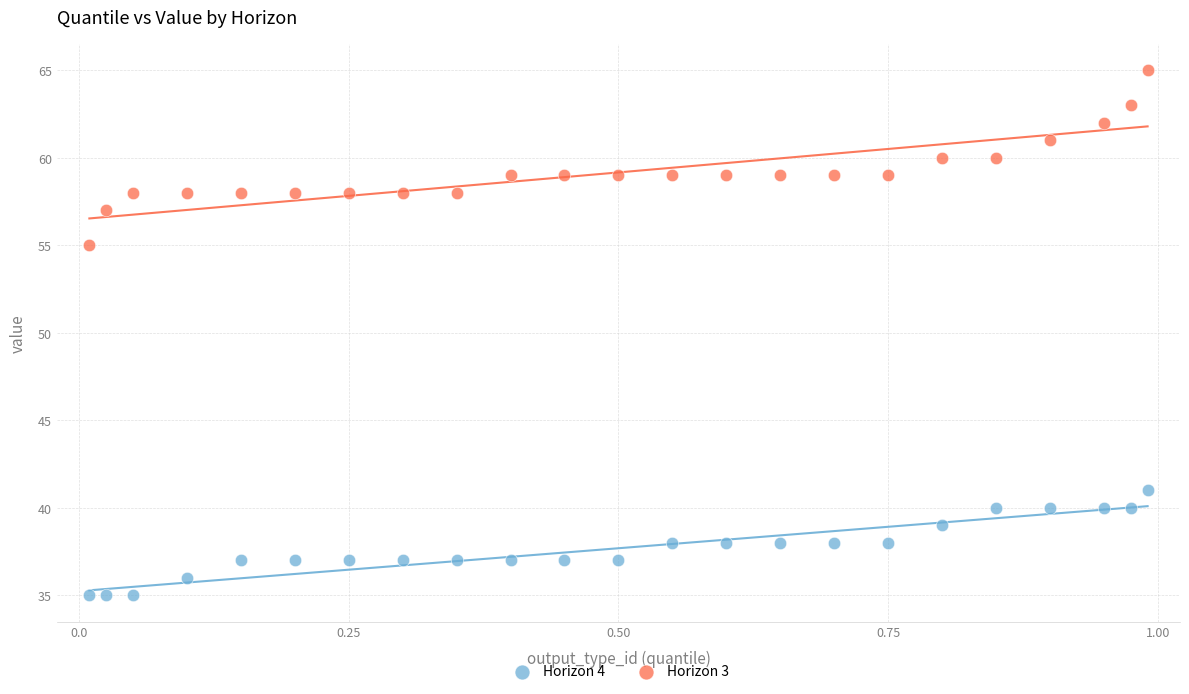

Which series has the widest spread of Y values?

Horizon 3